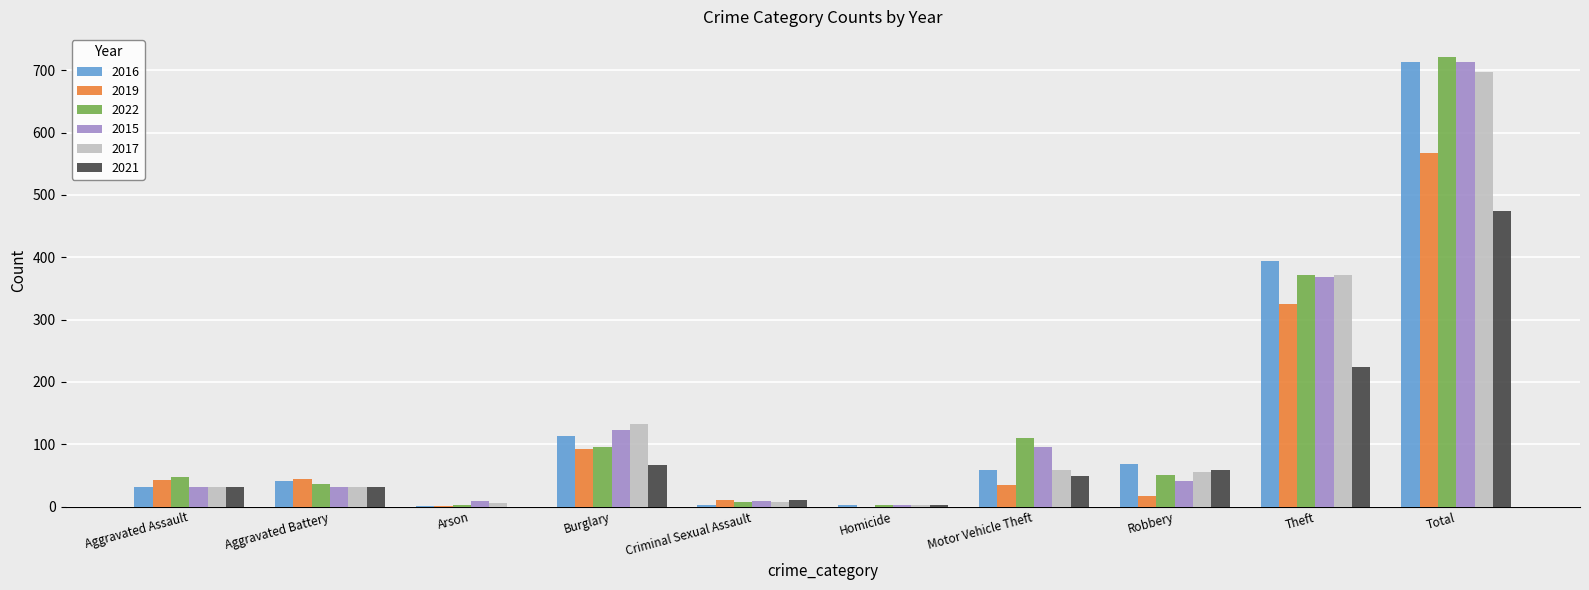

The 2016 series shows 394 at Theft. True or false?

True